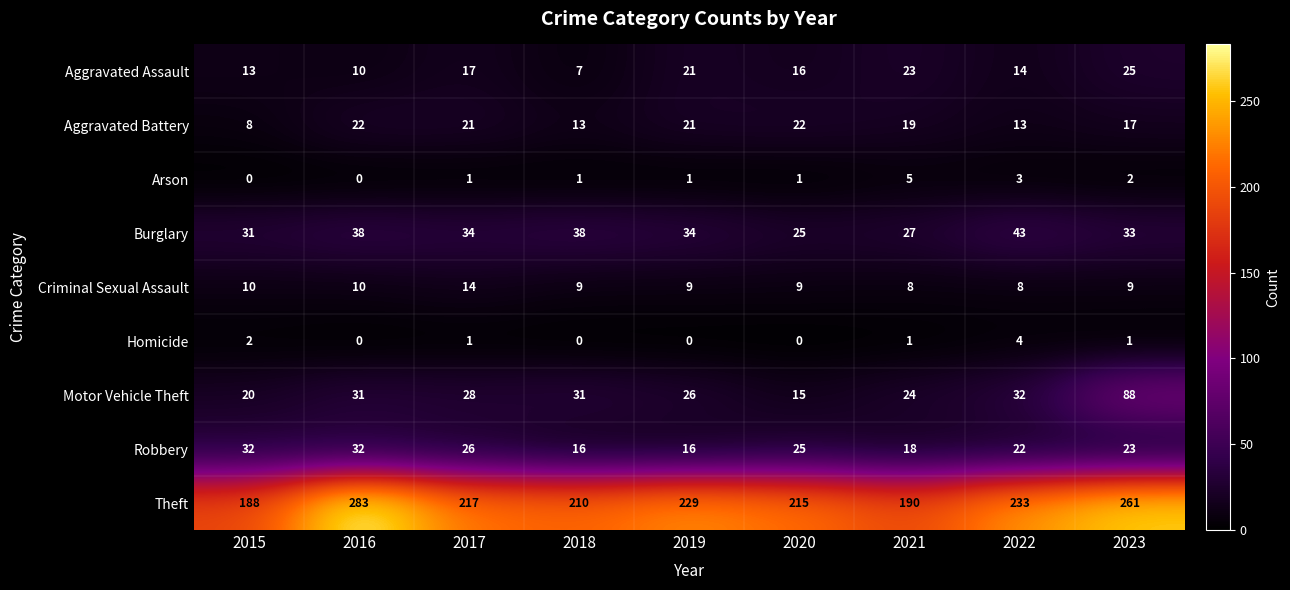

What is the greatest value displayed?

283